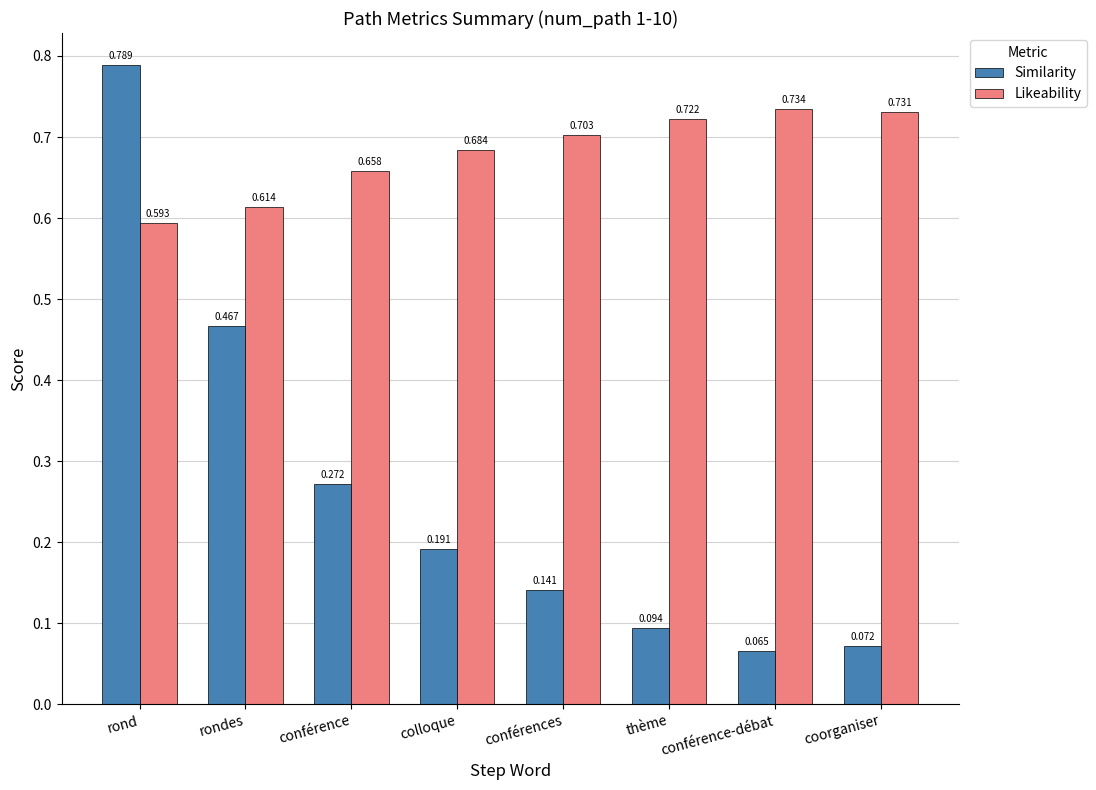

List the series in order of their peak value, highest first.

Similarity, Likeability